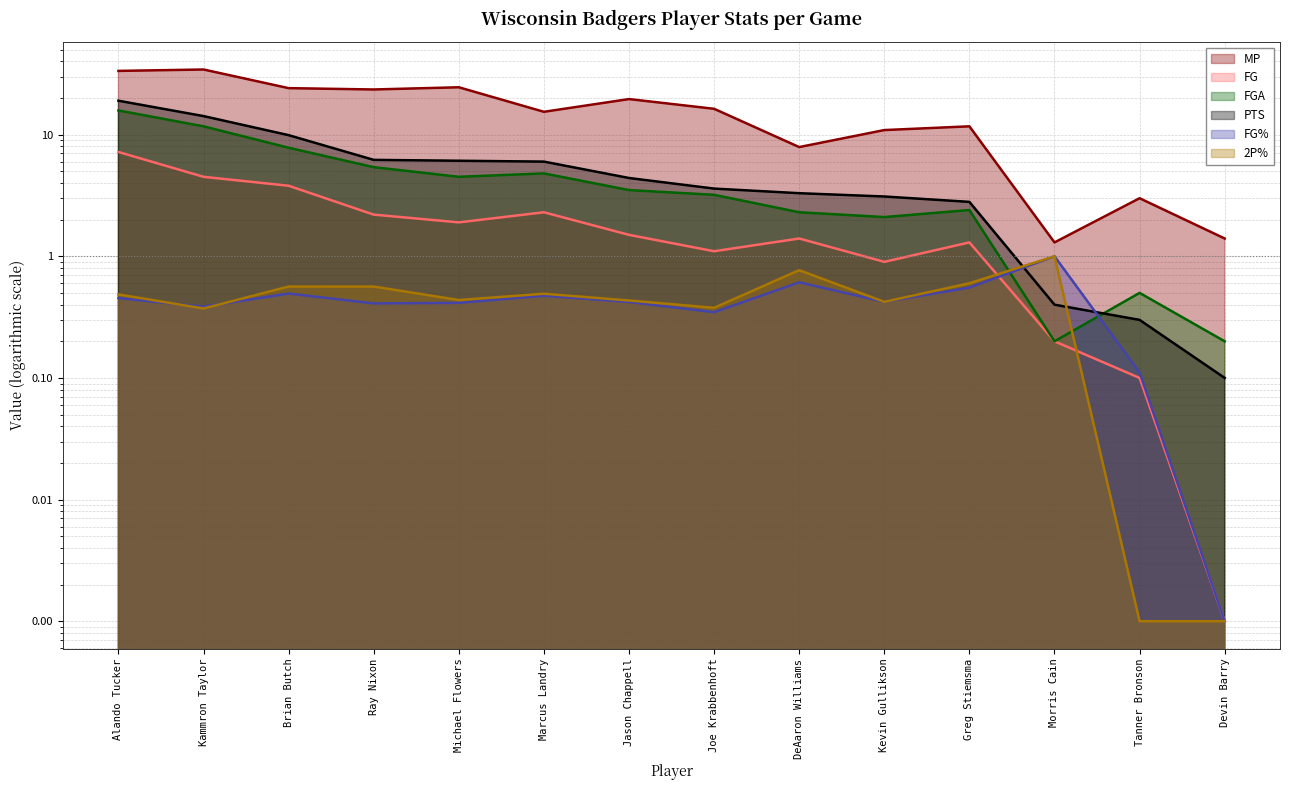

What is the label of the 2nd point from the left?

Kammron Taylor